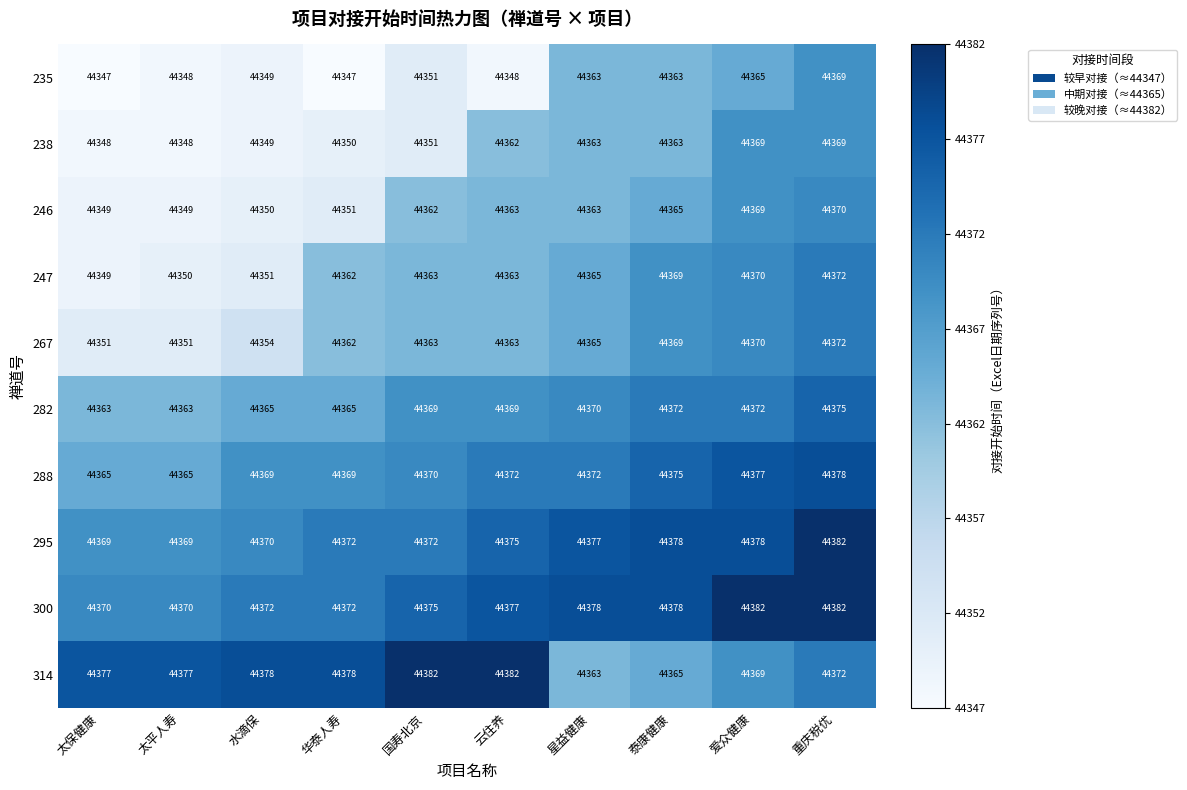

What is the sum of all 238 values?

443572